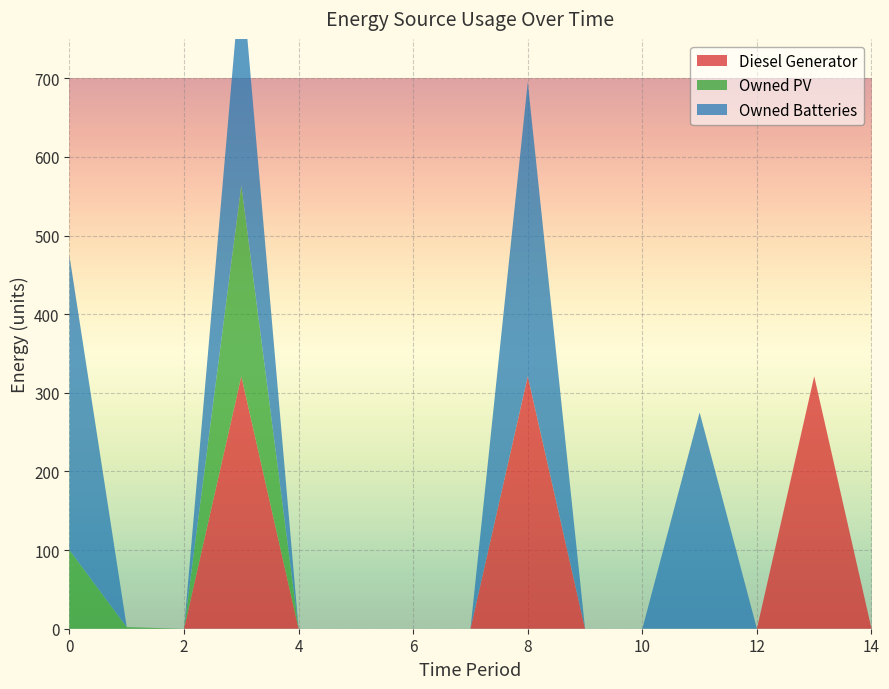

Reading right to left, transcribe all the data shown in this chart.

Diesel Generator: 14=0	13=321	12=0	11=0	10=0	9=0	8=321	7=0	6=0	5=0	4=0	3=321	2=0	1=0	0=0
Owned PV: 14=0	13=0	12=0	11=0	10=0	9=0	8=0	7=0	6=0	5=0	4=0	3=243	2=0	1=2	0=100
Owned Batteries: 14=0	13=0	12=0	11=275	10=0	9=0	8=374	7=0	6=0	5=0	4=0	3=275	2=0	1=0	0=374